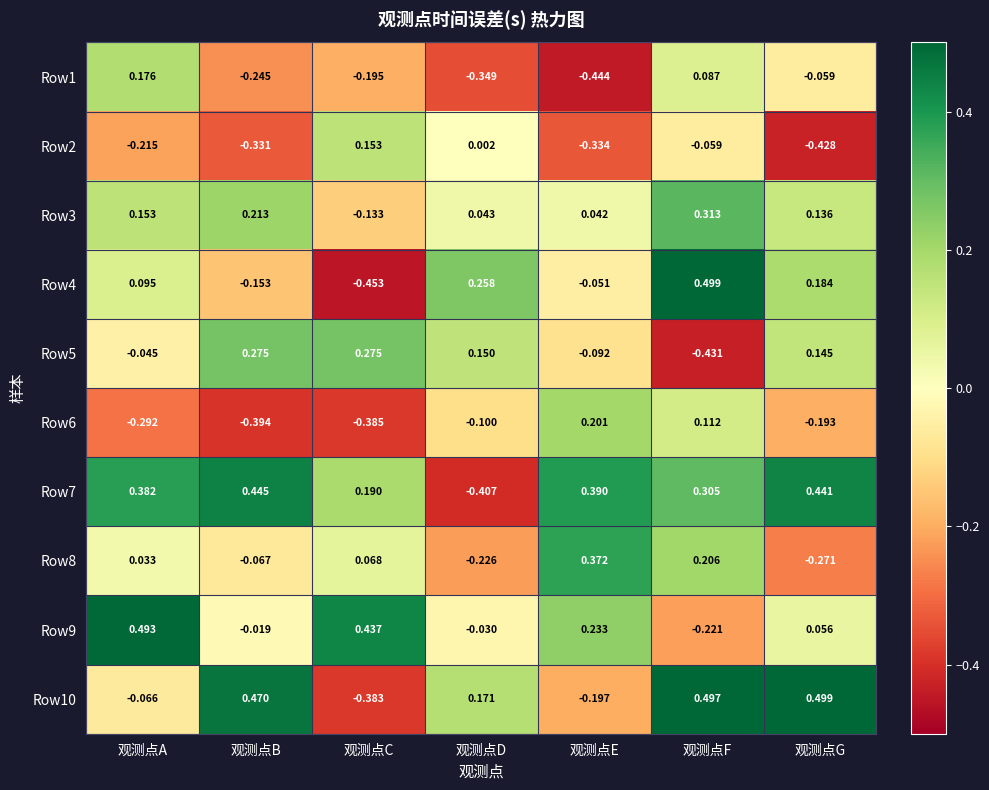

How many positive values does the Row9 series have?

4